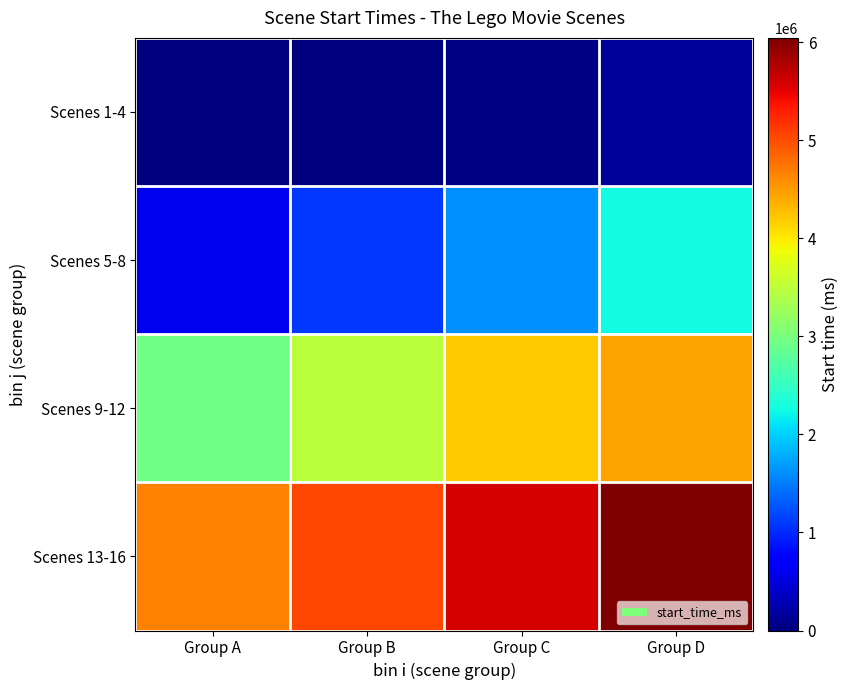

Rank the series by their average value, from lowest to highest.

Scenes 1-4, Scenes 5-8, Scenes 9-12, Scenes 13-16